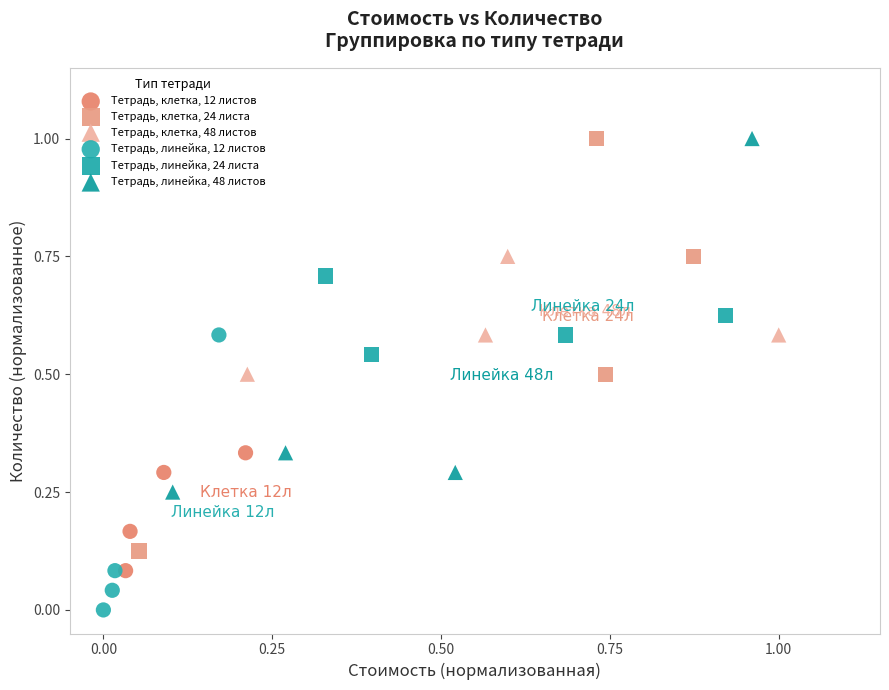

Which series reaches the minimum Y coordinate?

Тетрадь, линейка, 12 листов